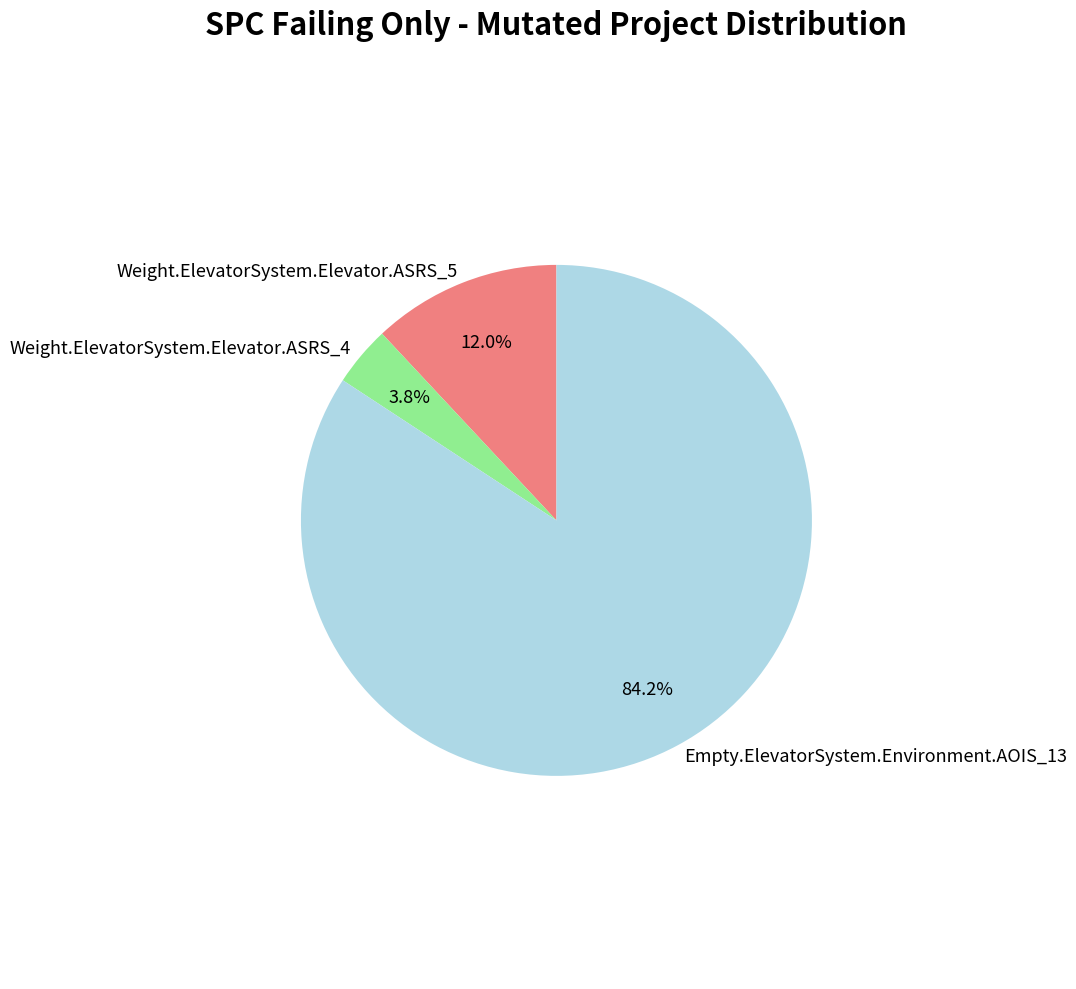

To the nearest percent, what is the average slice percentage?

33%